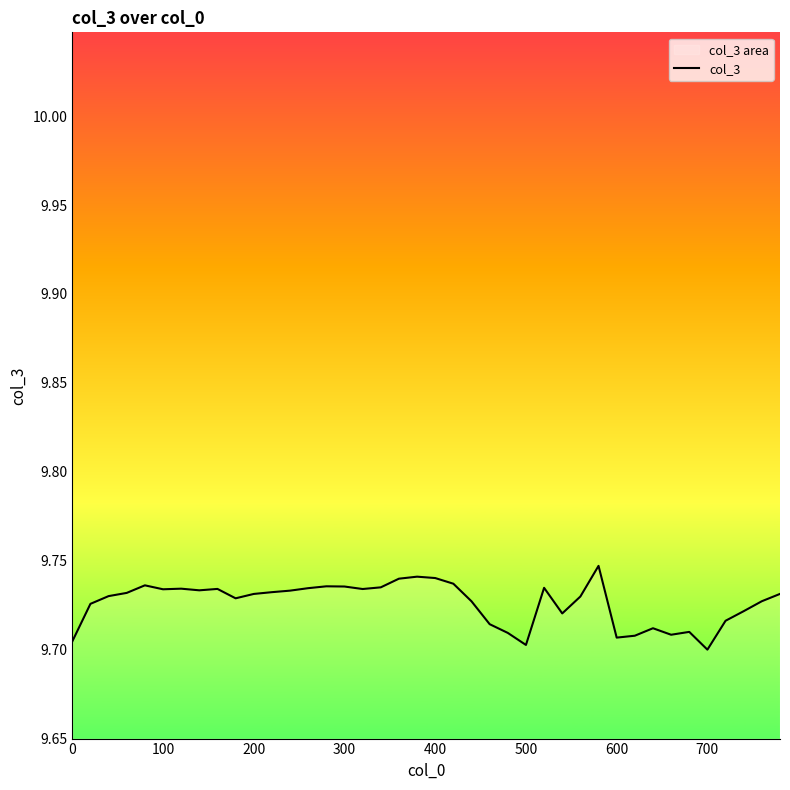

What is the value of the 37th point from the left?

9.7